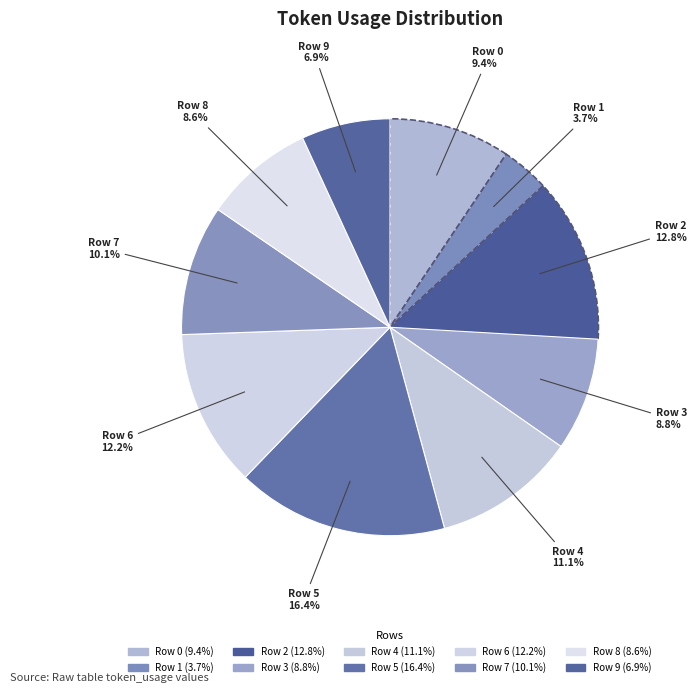

What is the smallest slice in the pie chart?

Row 1